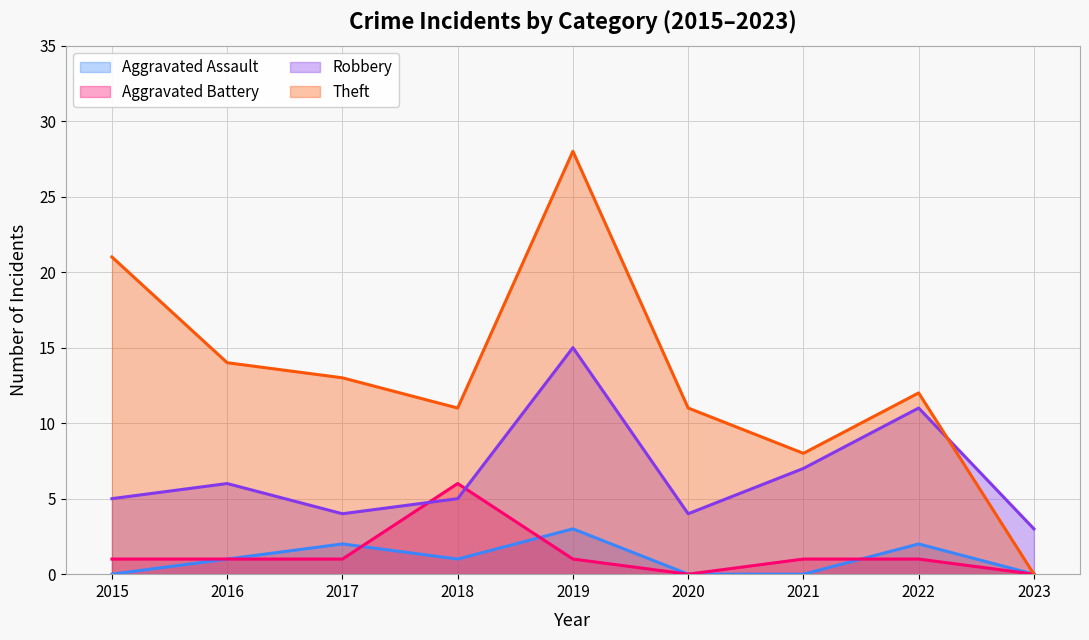

What is the average value of the Aggravated Assault series?

1